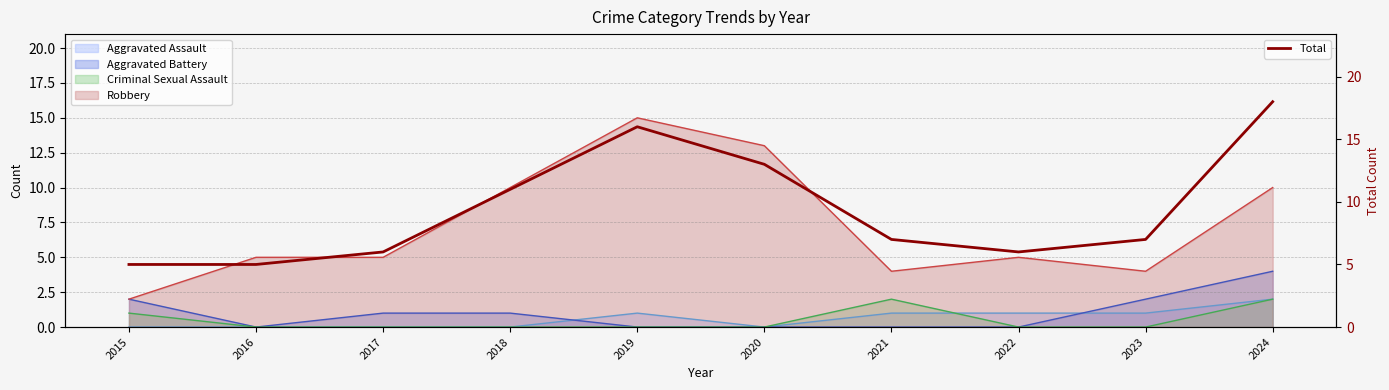

Reading right to left, extract all data points from this chart.

18	7	6	7	13	16	11	6	5	5